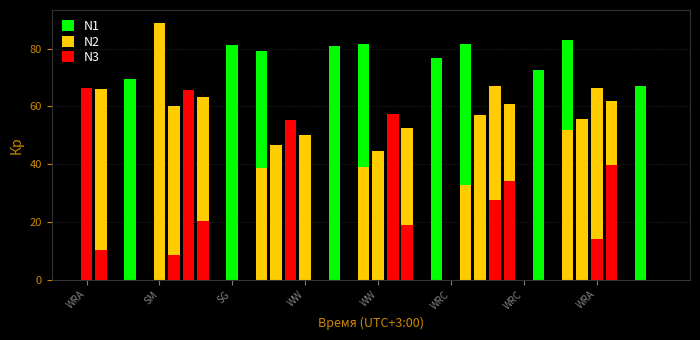

What is the maximum value shown in the chart?

88.9